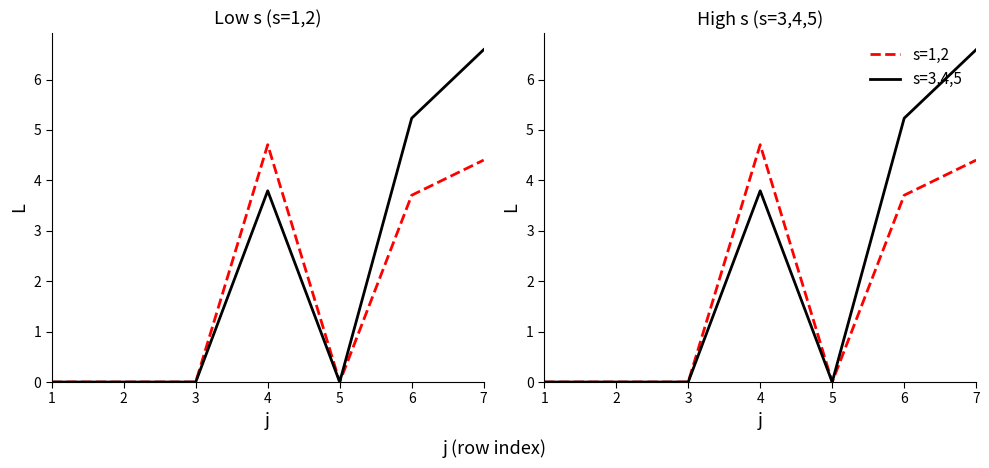

Does the chart display data point markers on the line(s)?

No